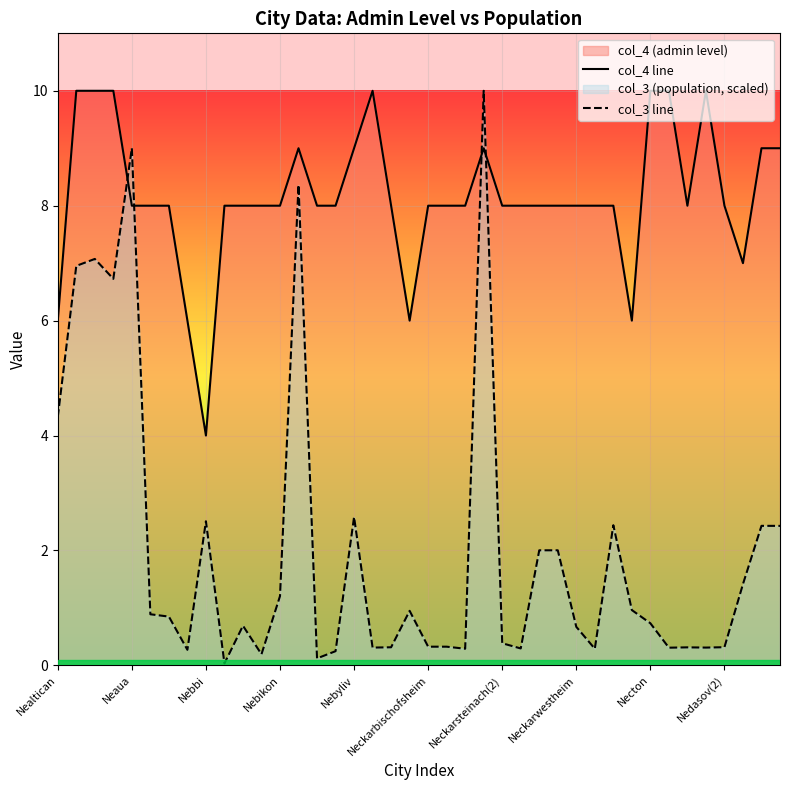

Rank the series by their average value, from lowest to highest.

col_3 line, col_4 line